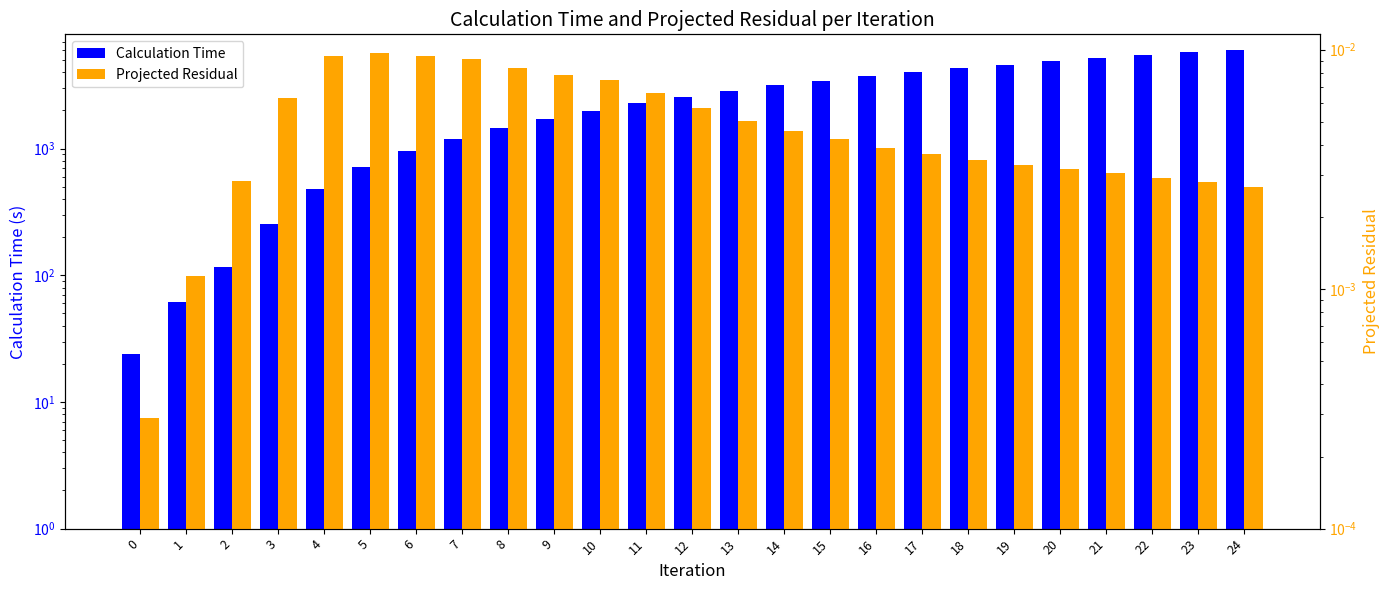

Reading left to right, list all the values displayed in this chart.

Calculation Time: 23.7	61.8	115.8	255.6	481.3	715.0	954.0	1200.0	1451.7	1714.2	1994.2	2282.9	2572.3	2862.1	3150.0	3440.0	3729.6	4020.2	4310.2	4599.6	4889.1	5179.3	5468.6	5758.1	6047.6
Projected Residual: 0.0	0.0	0.0	0.0	0.0	0.0	0.0	0.0	0.0	0.0	0.0	0.0	0.0	0.0	0.0	0.0	0.0	0.0	0.0	0.0	0.0	0.0	0.0	0.0	0.0